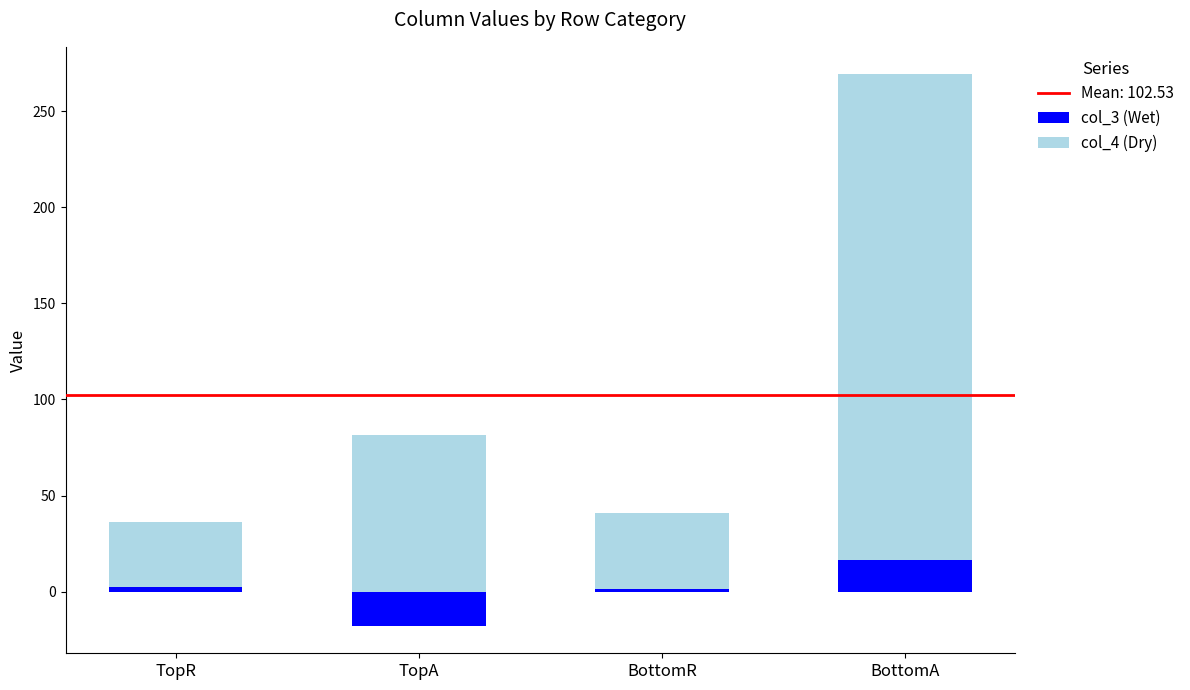

How many distinct data groups are displayed?

2